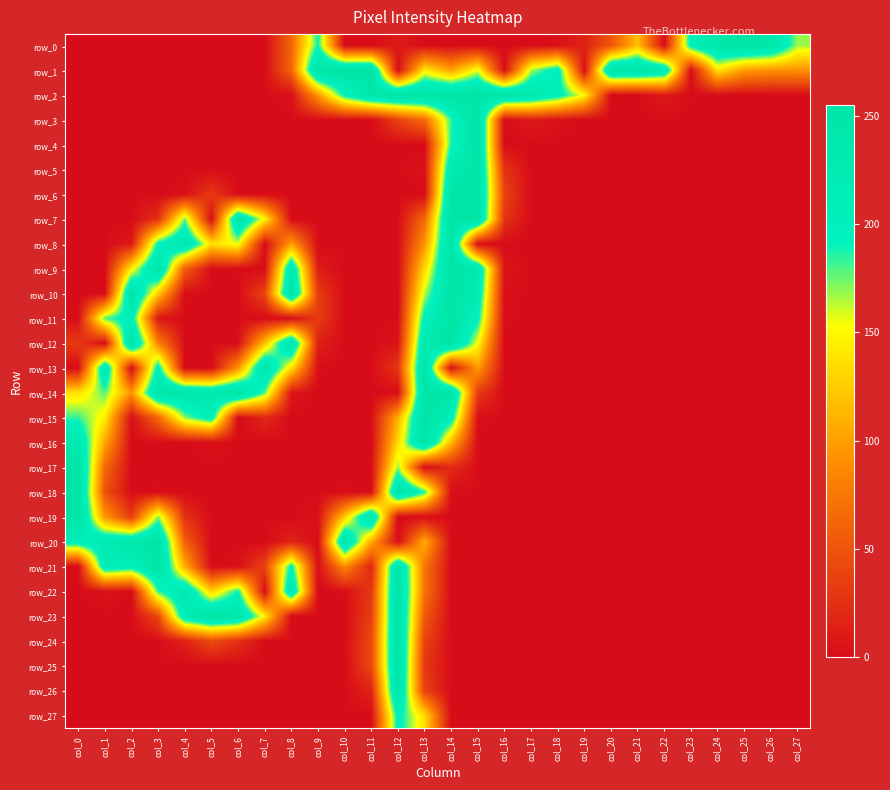

Is the value of row_17 at col_2 greater than the value of row_15 at col_10?

No